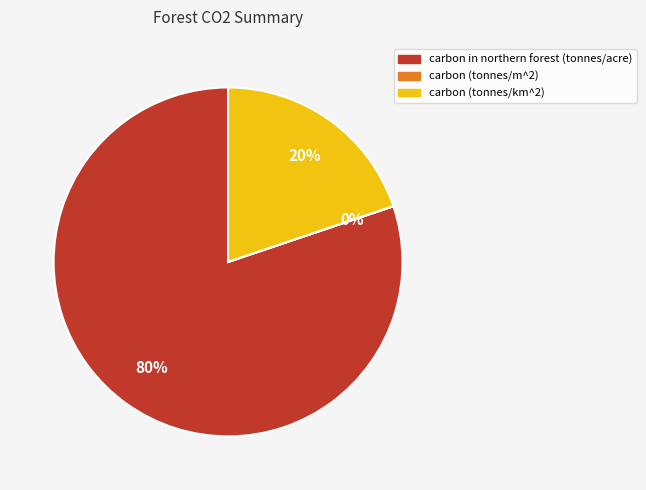

To the nearest percent, what is the difference between the largest and smallest slice percentages?

80%